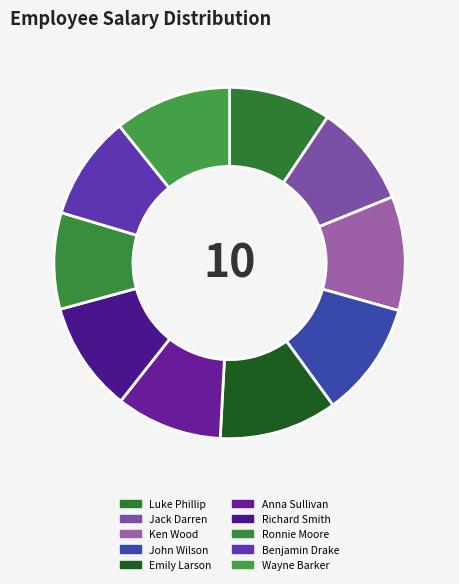

True or false: Jack Darren accounts for 16% of the total.

False